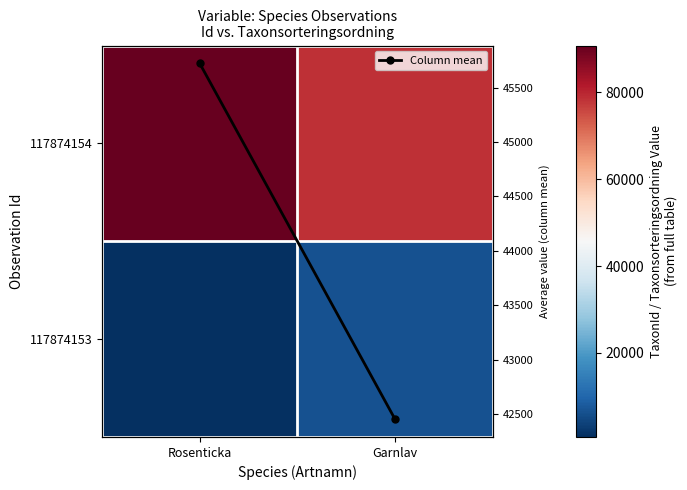

Which has a higher value, Garnlav or Rosenticka?

Rosenticka